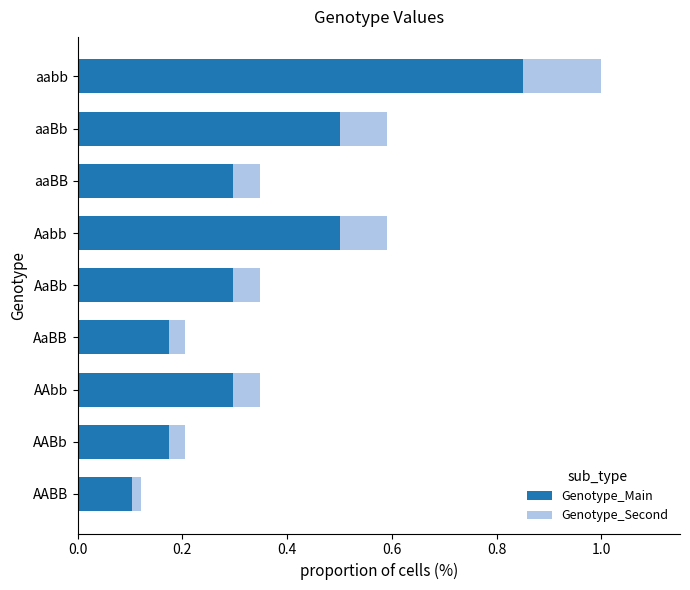

What is the difference between the second highest and second lowest values in the Genotype_Main series?

0.3